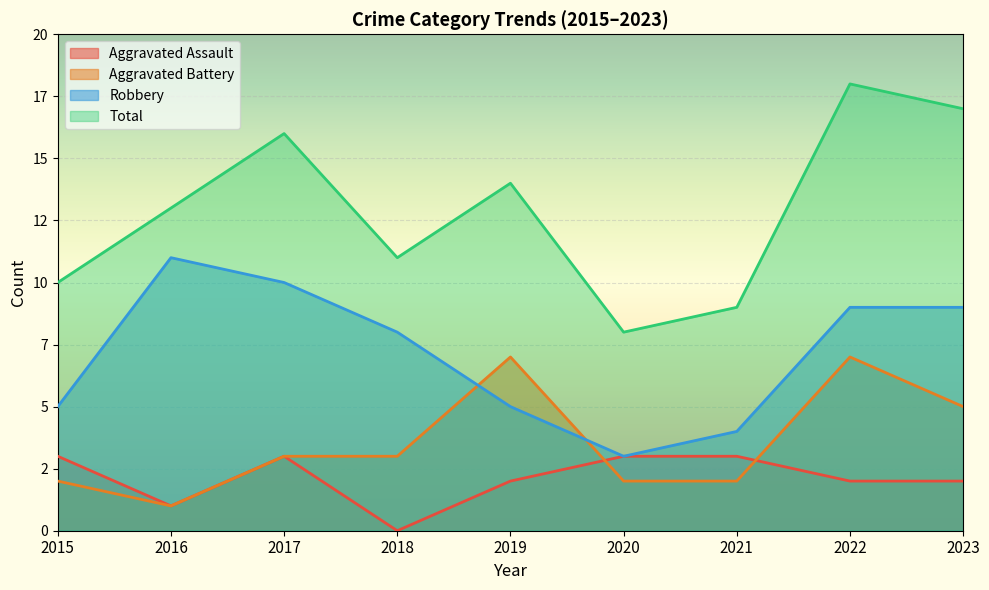

How many categories are shown in the chart?

9